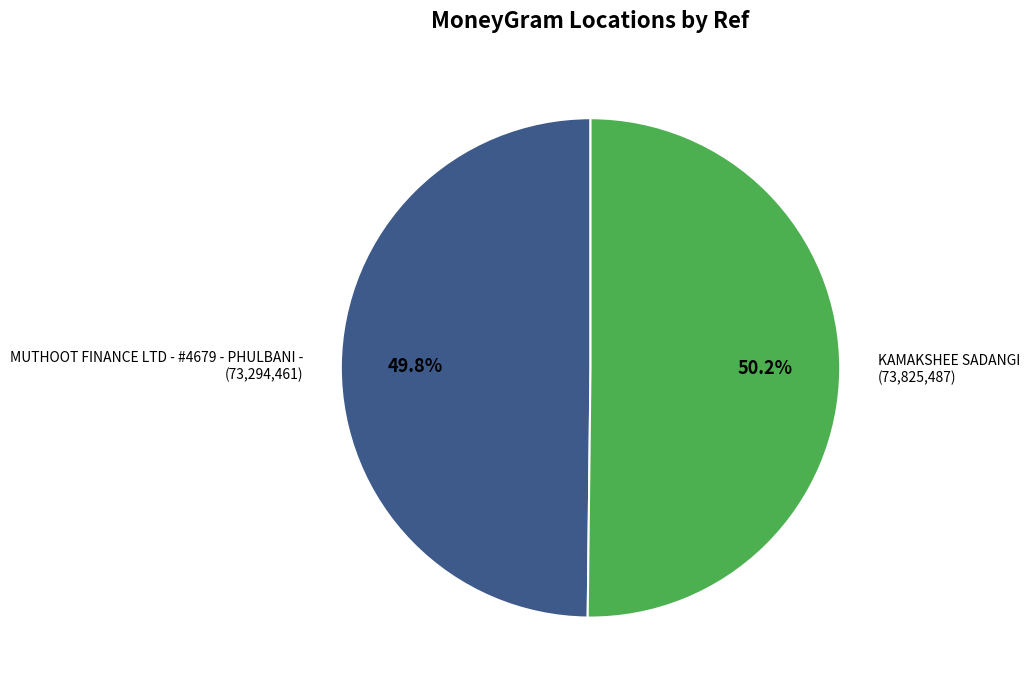

Approximately how many times larger is the value at MUTHOOT FINANCE LTD - #4679 - PHULBANI - compared to KAMAKSHEE SADANGI?

1.0